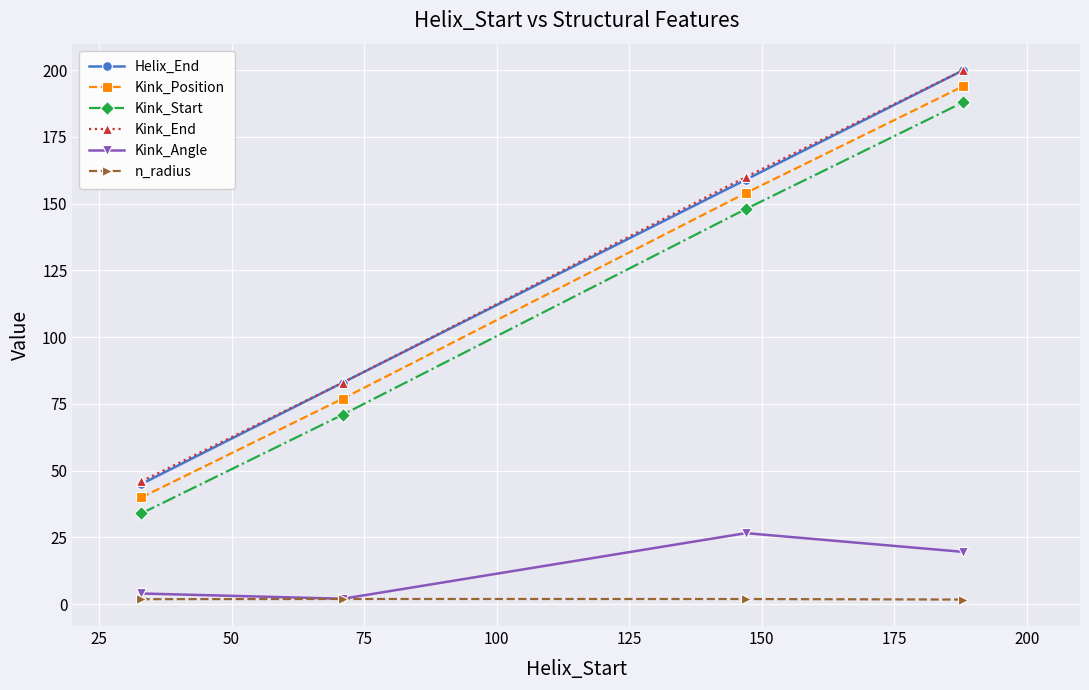

True or false: Helix_End and n_radius intersect in this chart.

False